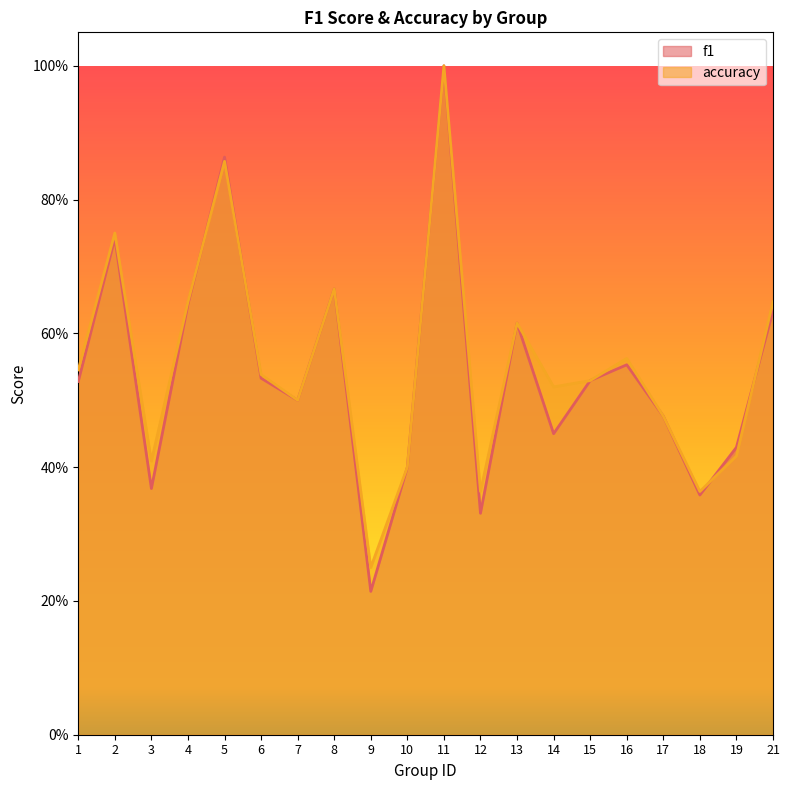

In accuracy, how many points are lower than both neighbors (excluding endpoints)?

6